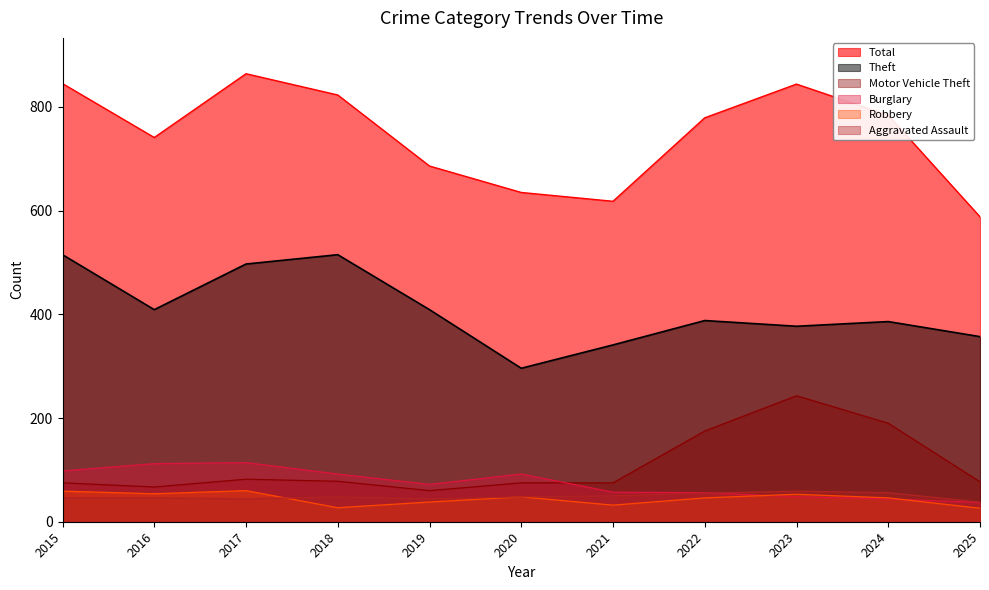

Is the value of Theft at 2024 greater than the value of Robbery at 2021?

Yes